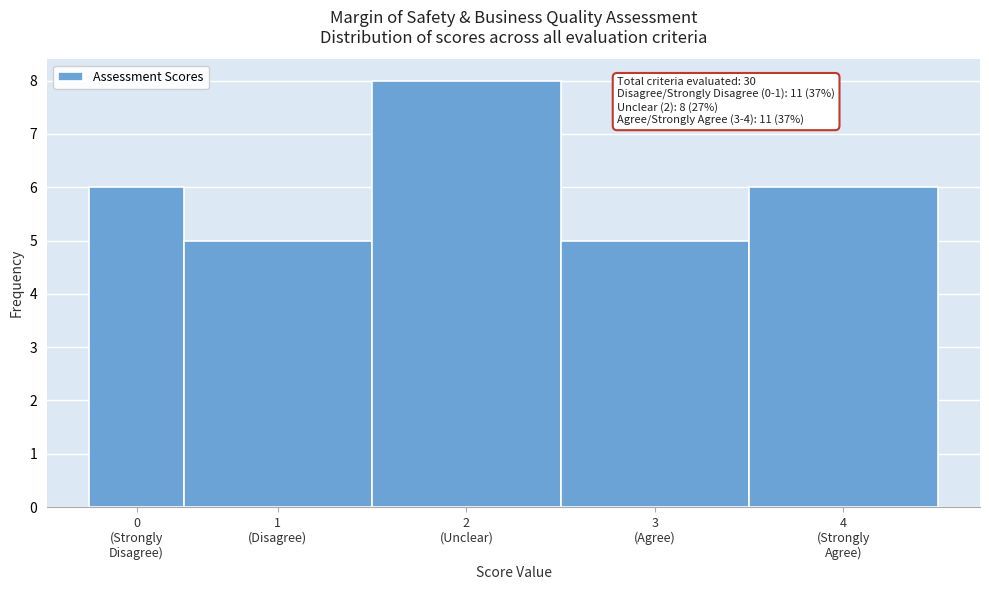

Reading right to left, list all the values displayed in this chart.

6	5	8	5	6